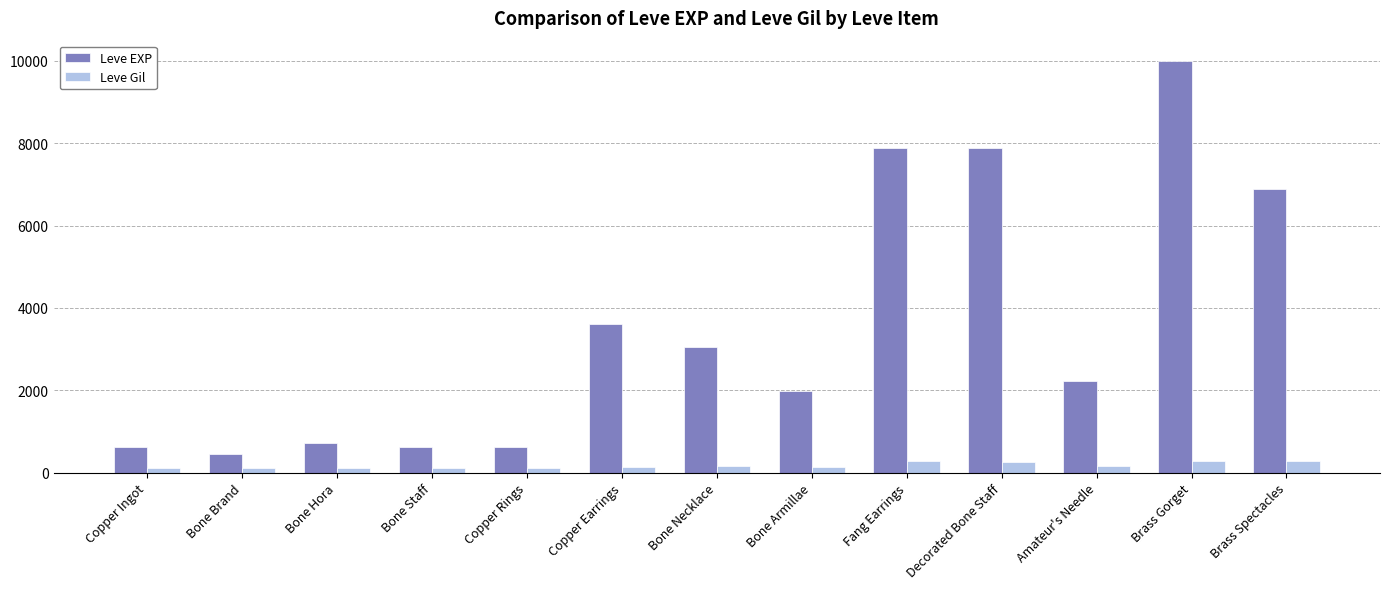

Rank the series by their maximum value, from lowest to highest.

Leve Gil, Leve EXP